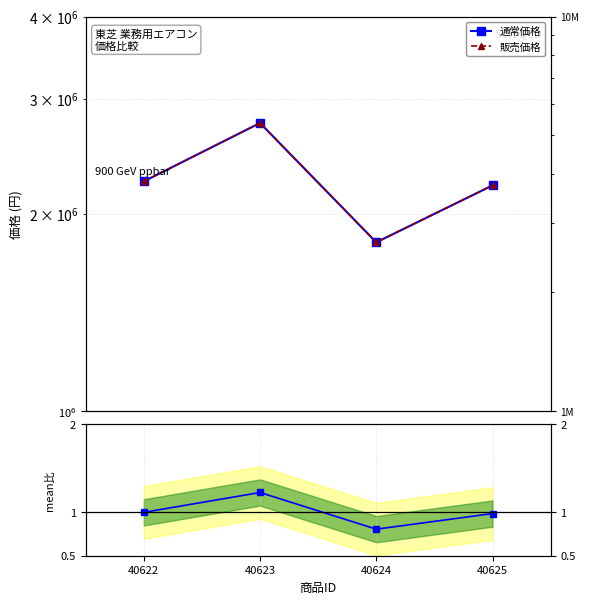

Which label corresponds to the smallest value in the chart?

40624